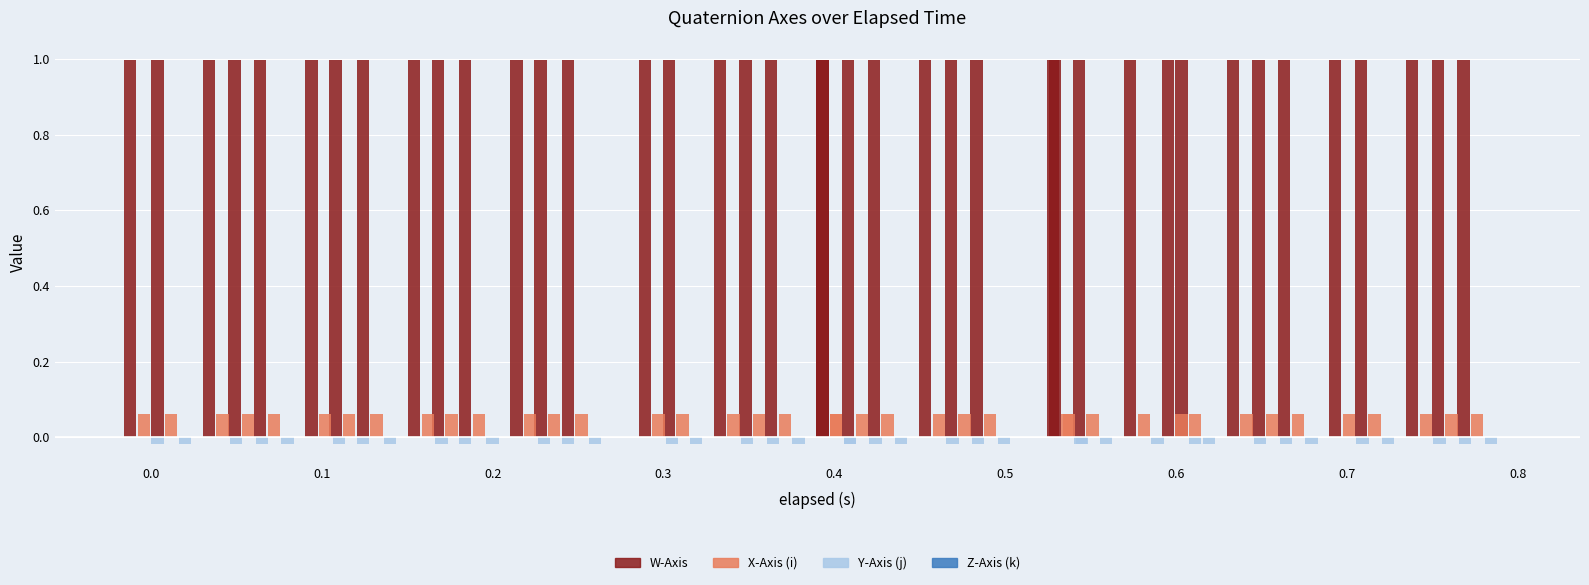

Read the X-Axis (i) value at 0.645.

0.1